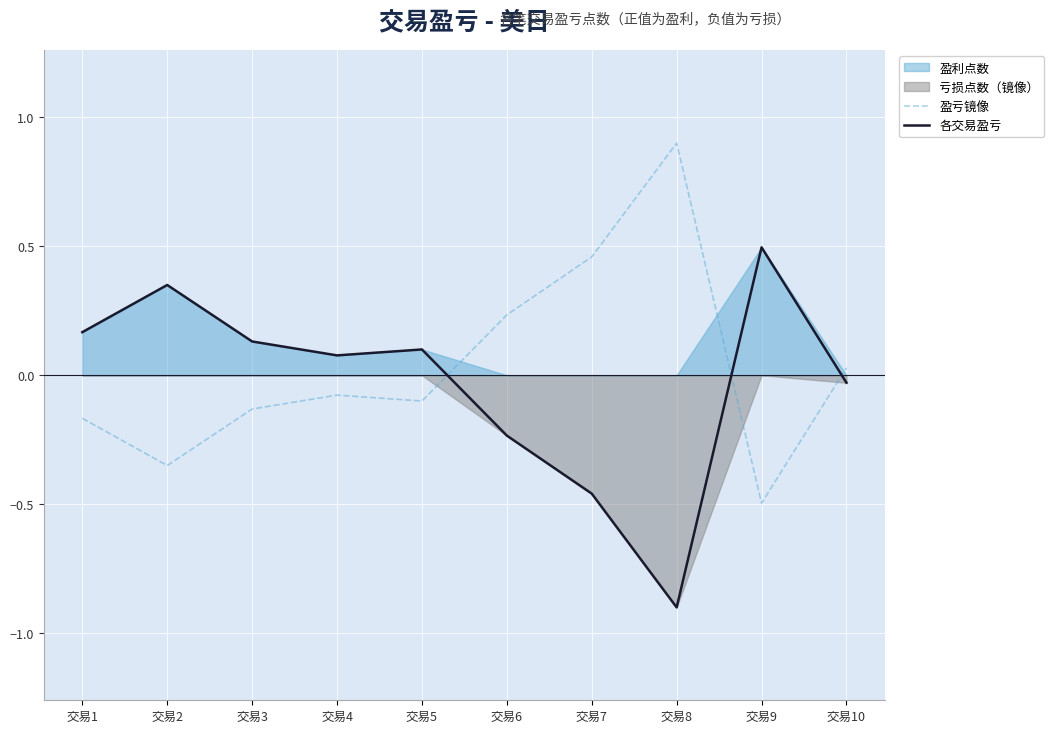

Between 交易7 and 交易5, which is larger?

交易7